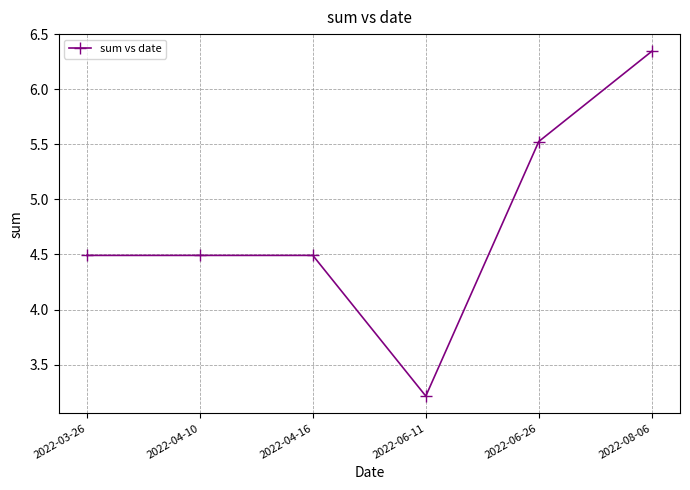

Is it true that the value at 2022-03-26 is 4.5?

True